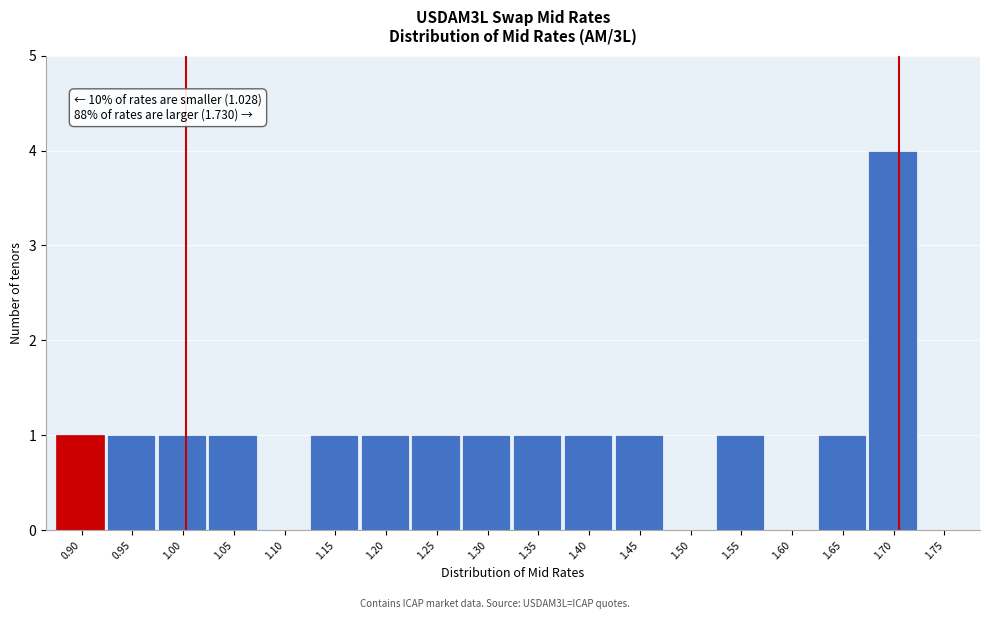

Reading left to right, what are all the values shown in this chart?

0.90=1	0.95=1	1.00=1	1.05=1	1.10=0	1.15=1	1.20=1	1.25=1	1.30=1	1.35=1	1.40=1	1.45=1	1.50=0	1.55=1	1.60=0	1.65=1	1.70=4	1.75=0